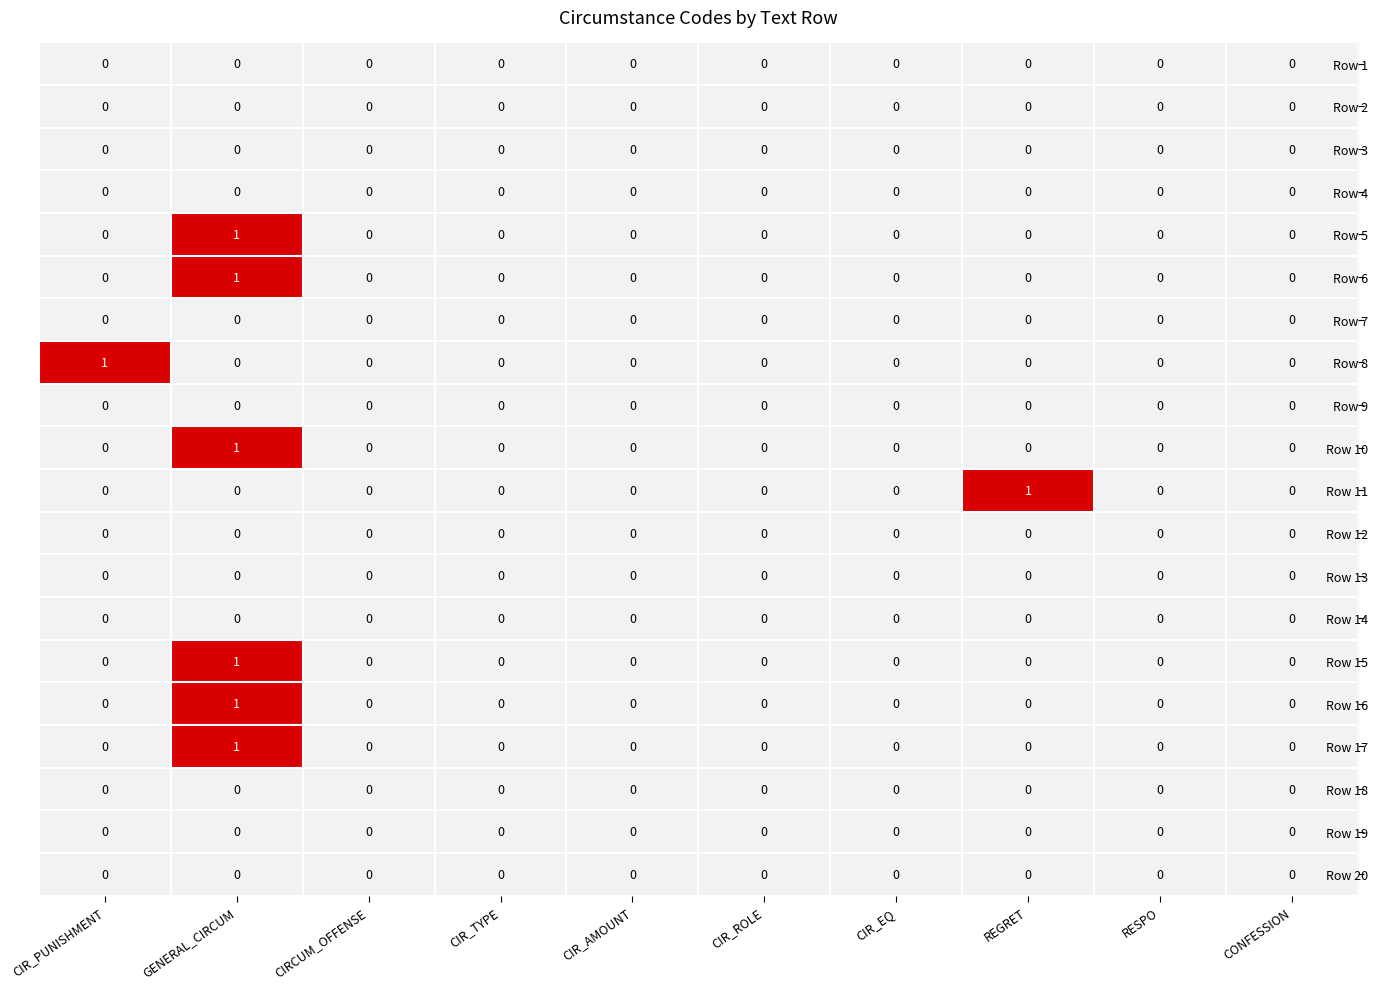

How many data points does each series have?

10